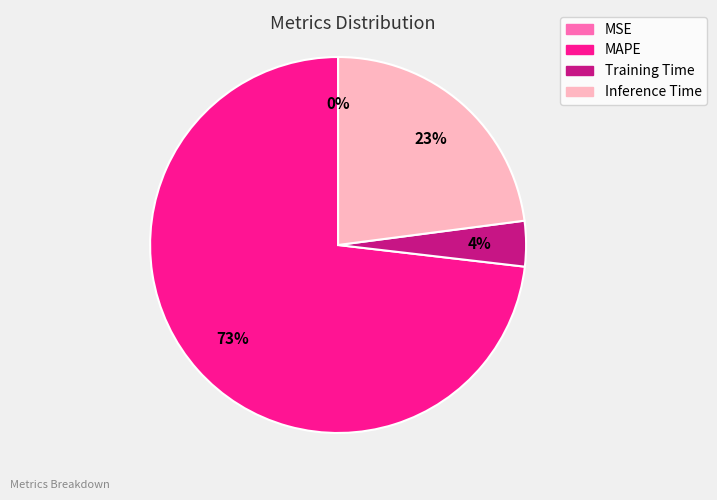

Which slice is the largest?

MAPE